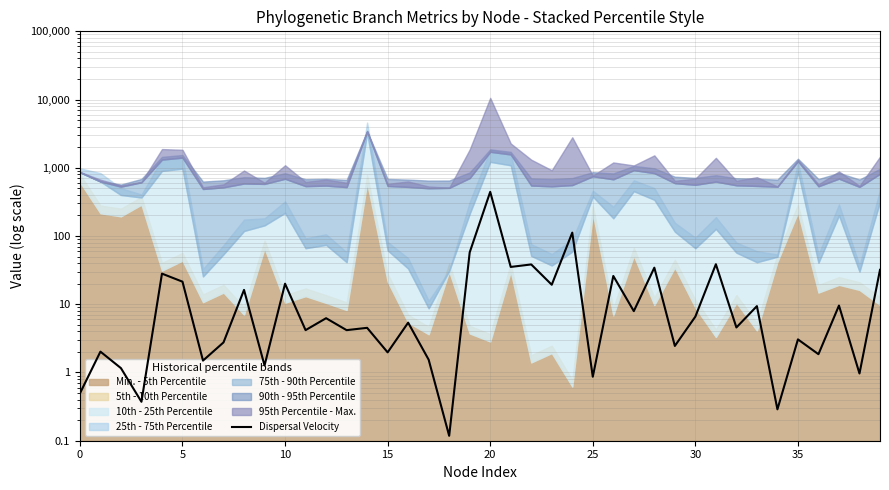

Which category has the lowest value across all series?

18